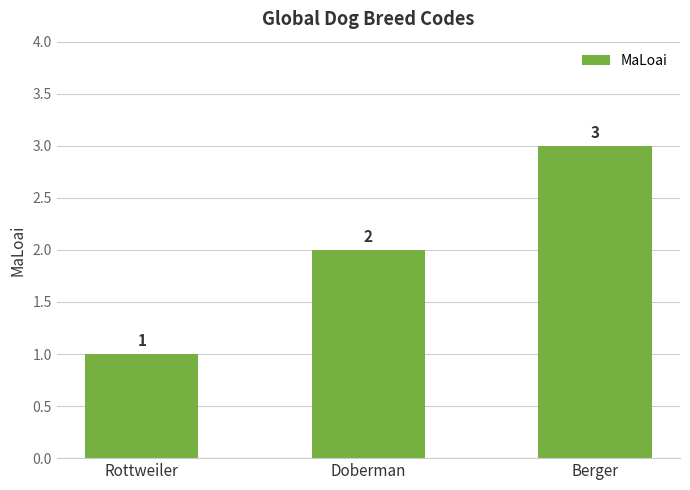

What is the value of the 2nd bar from the left?

2